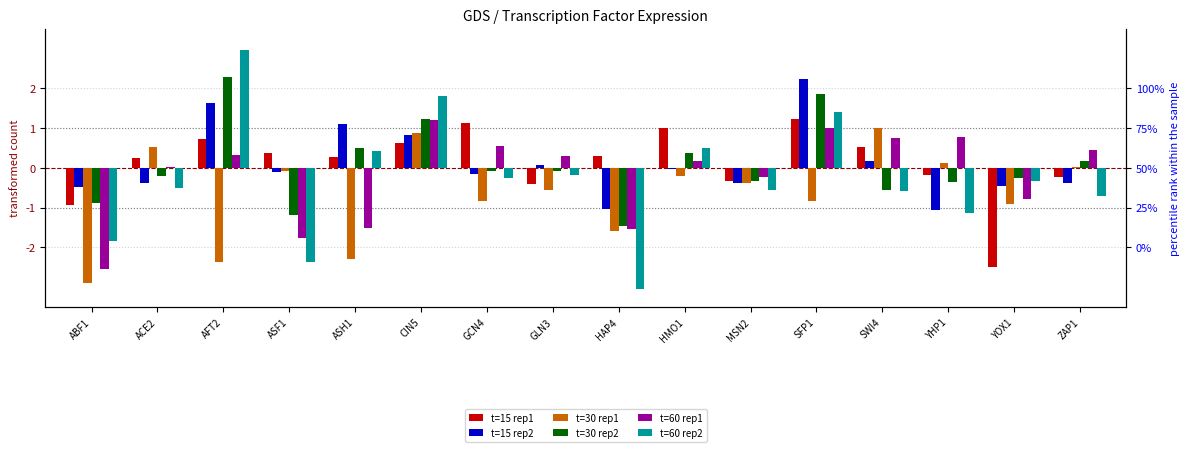

How many data points in t=60 rep1 are less than 0?

6